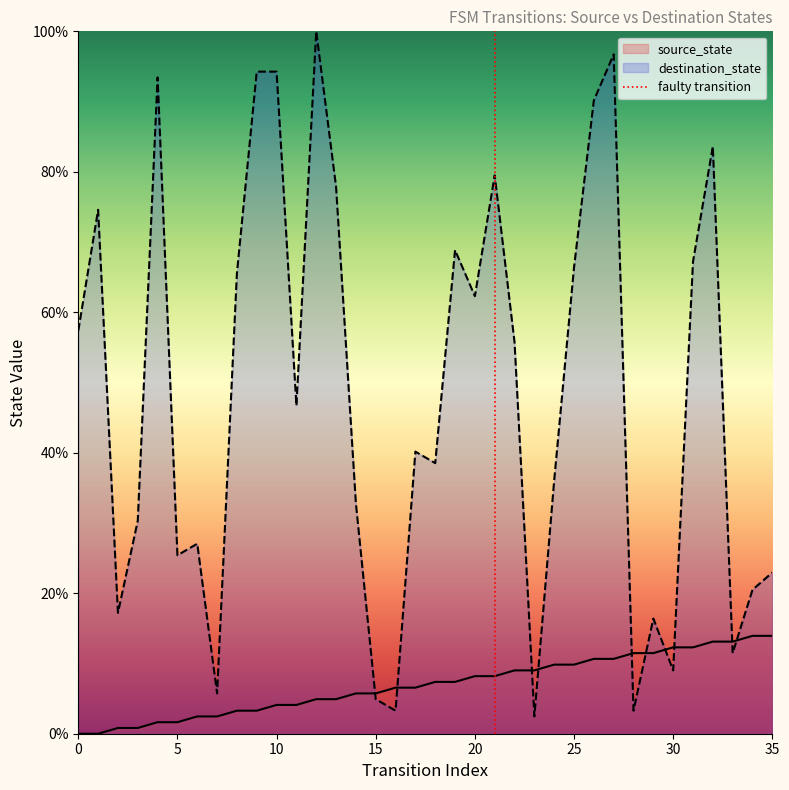

What is the maximum value for destination_state?

100.0